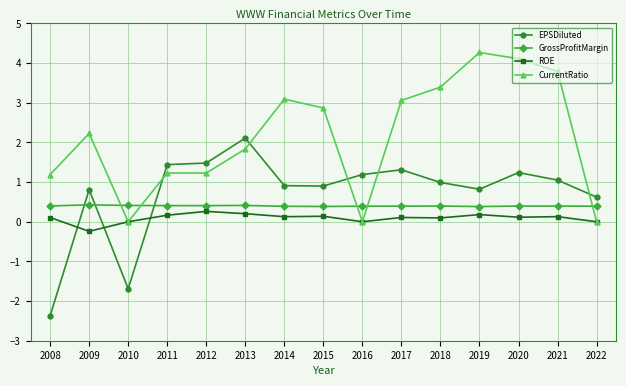

After their last crossing, which series has the higher values: CurrentRatio or EPSDiluted?

EPSDiluted